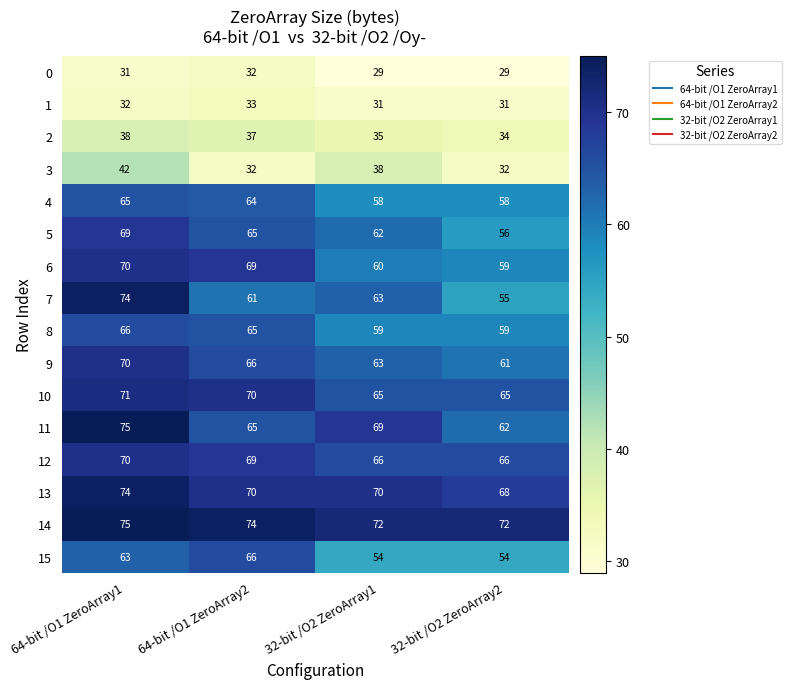

What is the highest value of the 7 series?

74